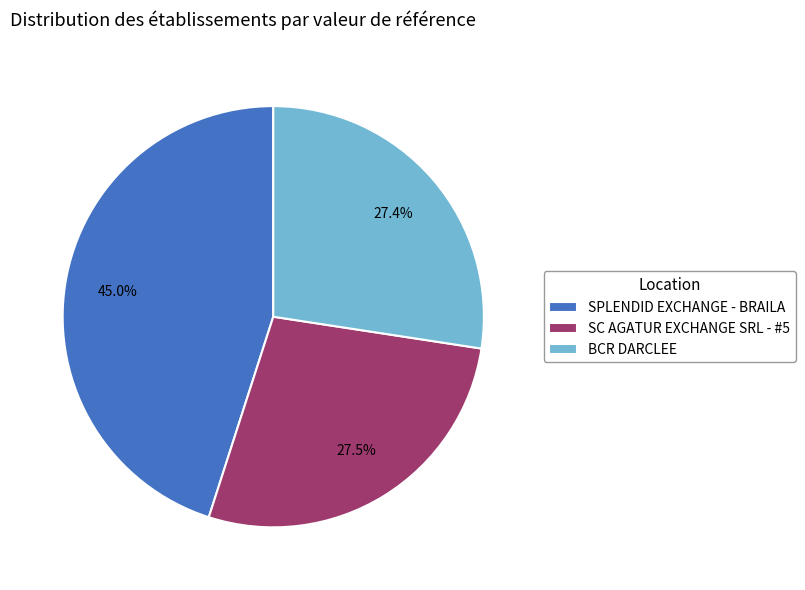

What is the ratio of the value at SC AGATUR EXCHANGE SRL - #5 to the value at BCR DARCLEE?

1.0